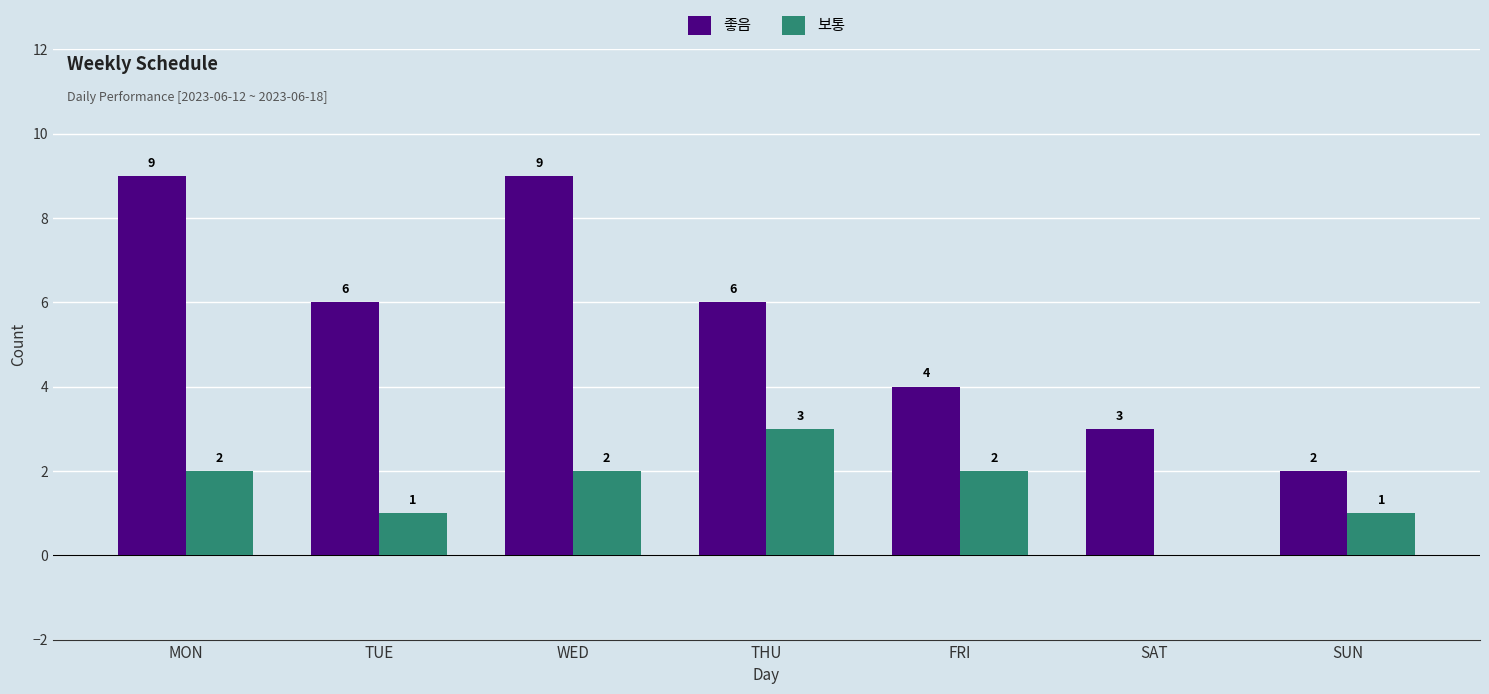

What is the sum of the 좋음 values at THU and FRI?

10